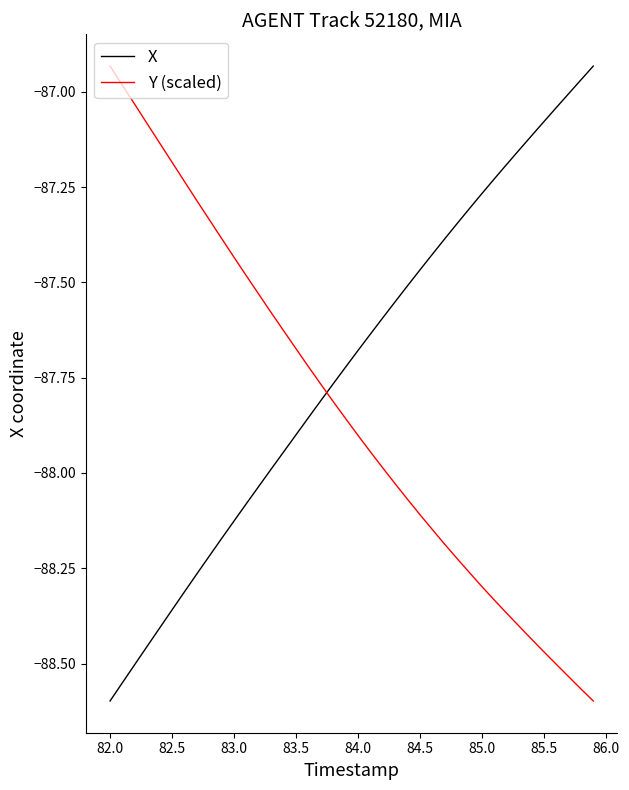

How many times do Y (scaled) and X cross each other?

1